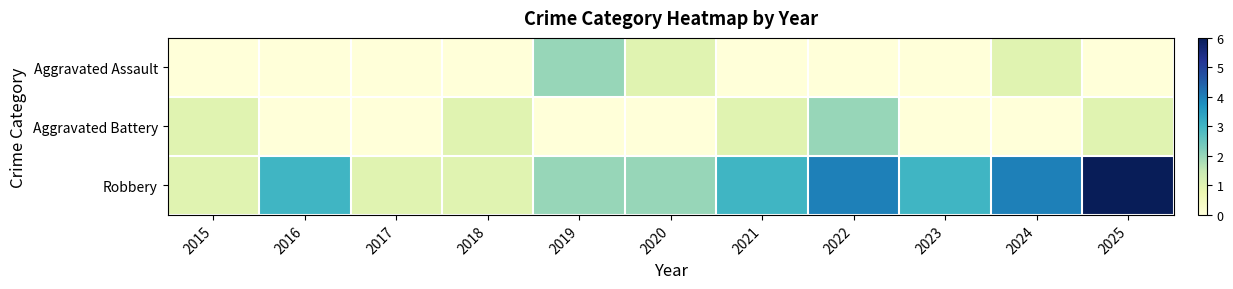

At which category is the sum across all series the highest?

2025